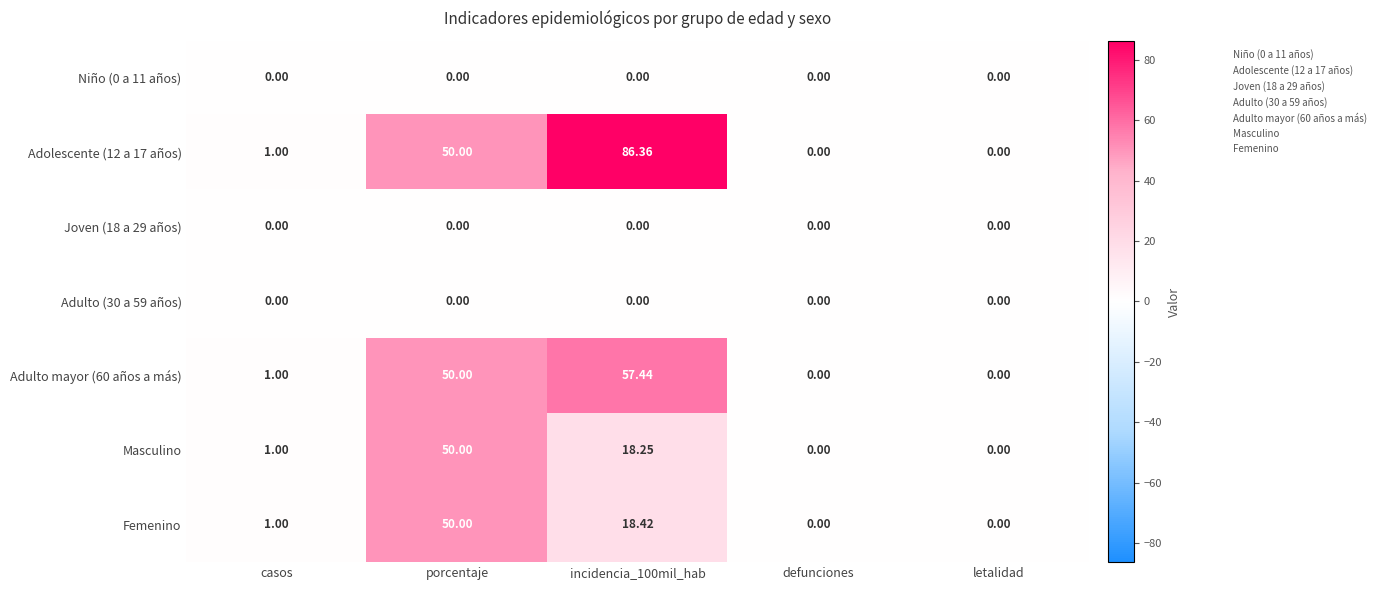

At which category is the sum across all series the highest?

porcentaje